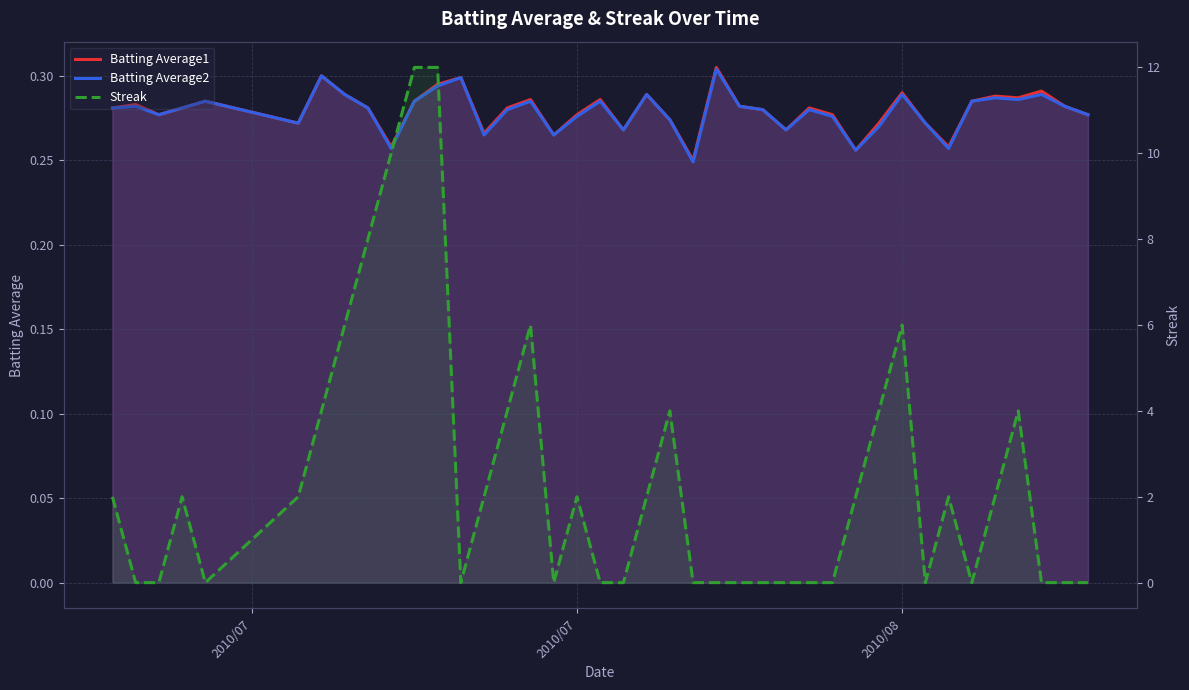

Between which two adjacent categories do Streak and Batting Average2 first intersect?

2010/07 and 2010/07